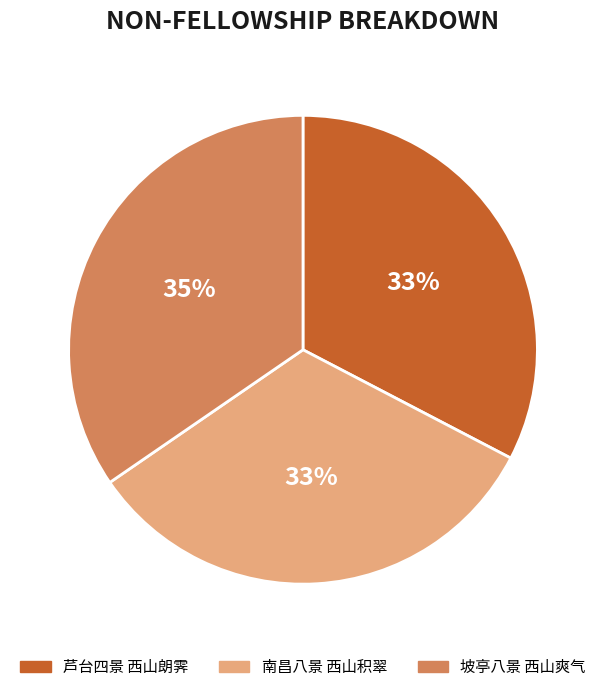

Count the number of slices in the pie.

3